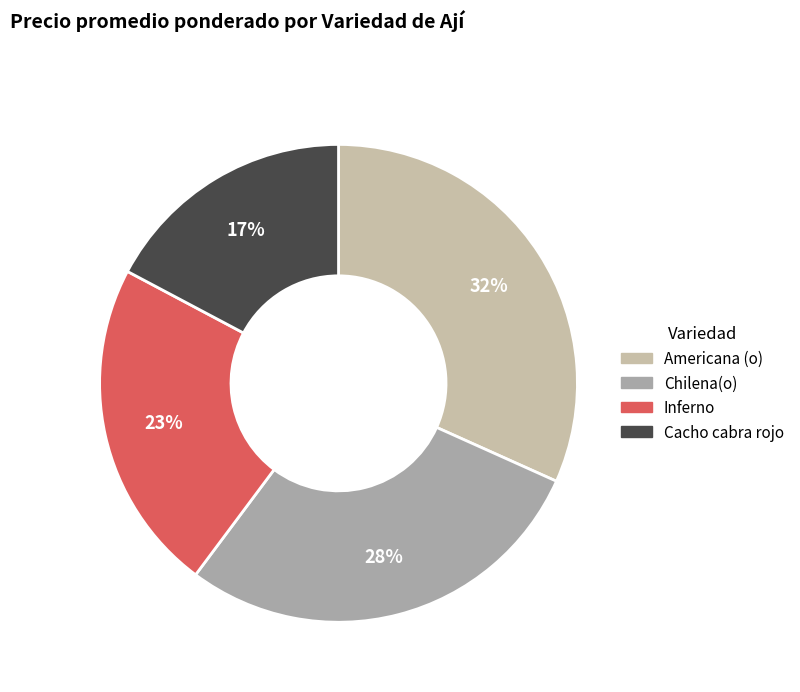

To the nearest percent, what is the combined percentage of Americana (o) and Inferno?

54%